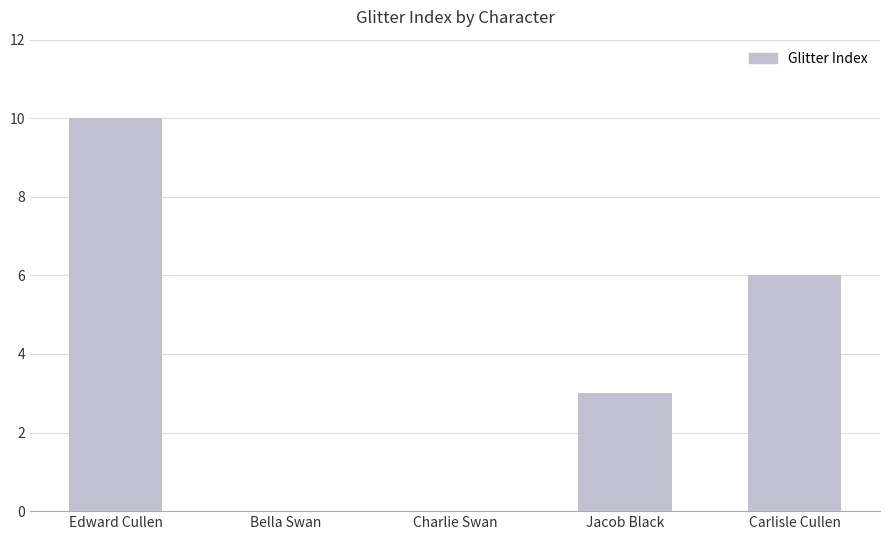

What is the approximate value at Carlisle Cullen?

6